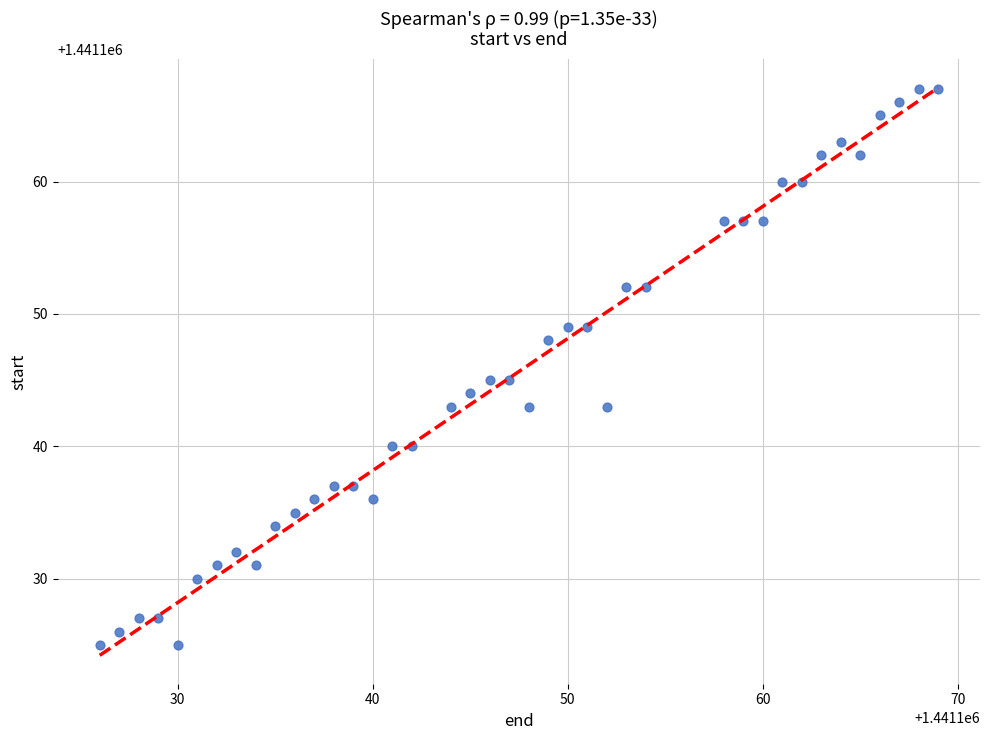

What is the range of Y values (max minus min)?

42